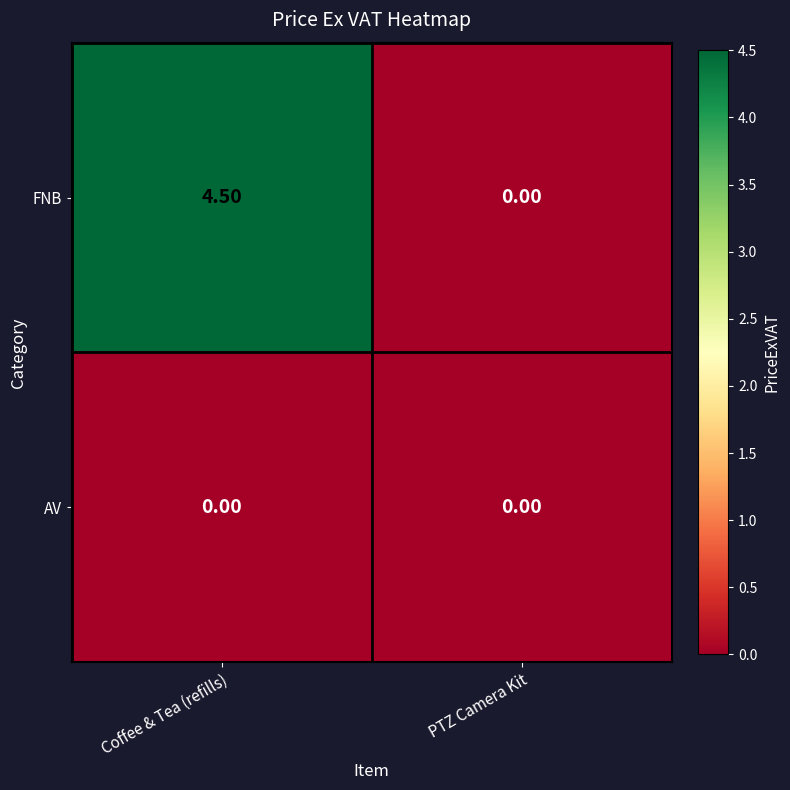

At which label does FNB reach its peak?

Coffee & Tea (refills)